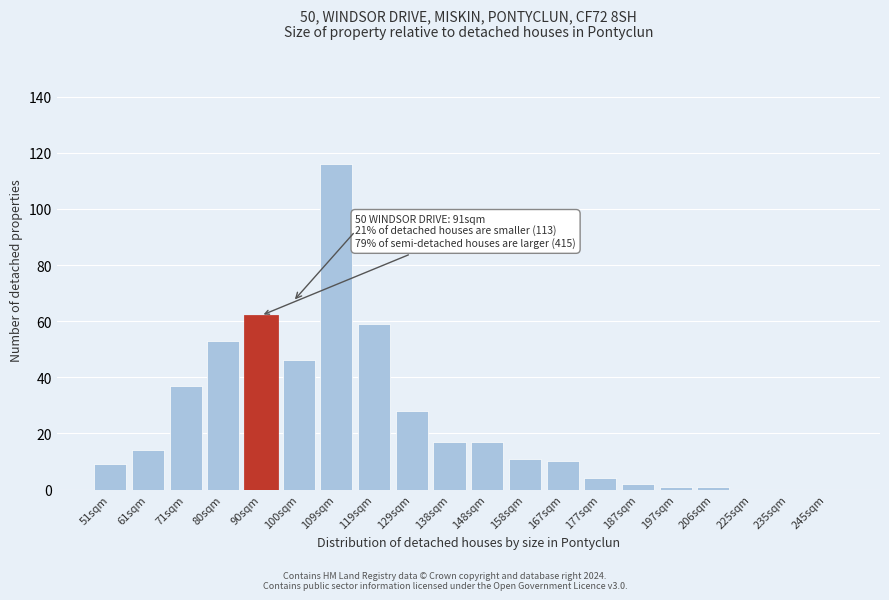

Reading left to right, transcribe all the data shown in this chart.

51sqm=9	61sqm=14	71sqm=37	80sqm=53	90sqm=62	100sqm=46	109sqm=116	119sqm=59	129sqm=28	138sqm=17	148sqm=17	158sqm=11	167sqm=10	177sqm=4	187sqm=2	197sqm=1	206sqm=1	225sqm=0	235sqm=0	245sqm=0